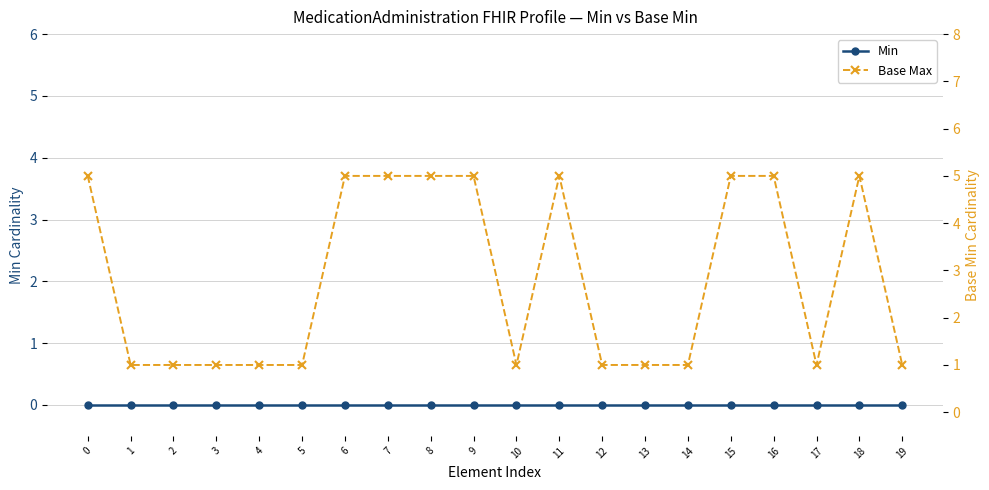

Reading left to right, what are all the values shown in this chart?

Min: 0	0	0	0	0	0	0	0	0	0	0	0	0	0	0	0	0	0	0	0
Base Max: 5	1	1	1	1	1	5	5	5	5	1	5	1	1	1	5	5	1	5	1